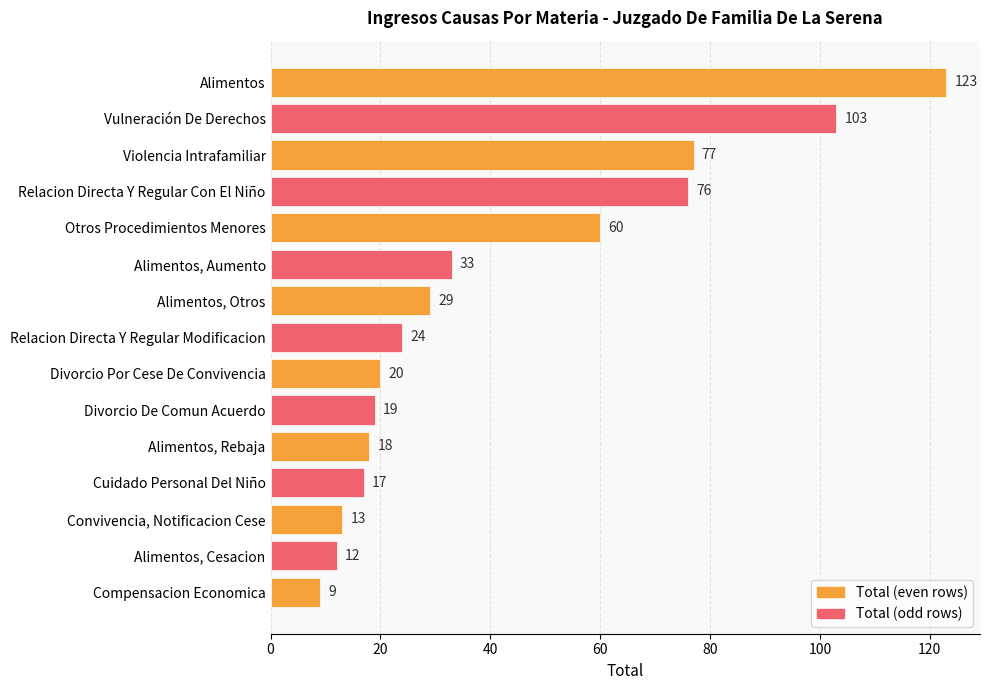

What is the difference between the maximum and minimum values?

114